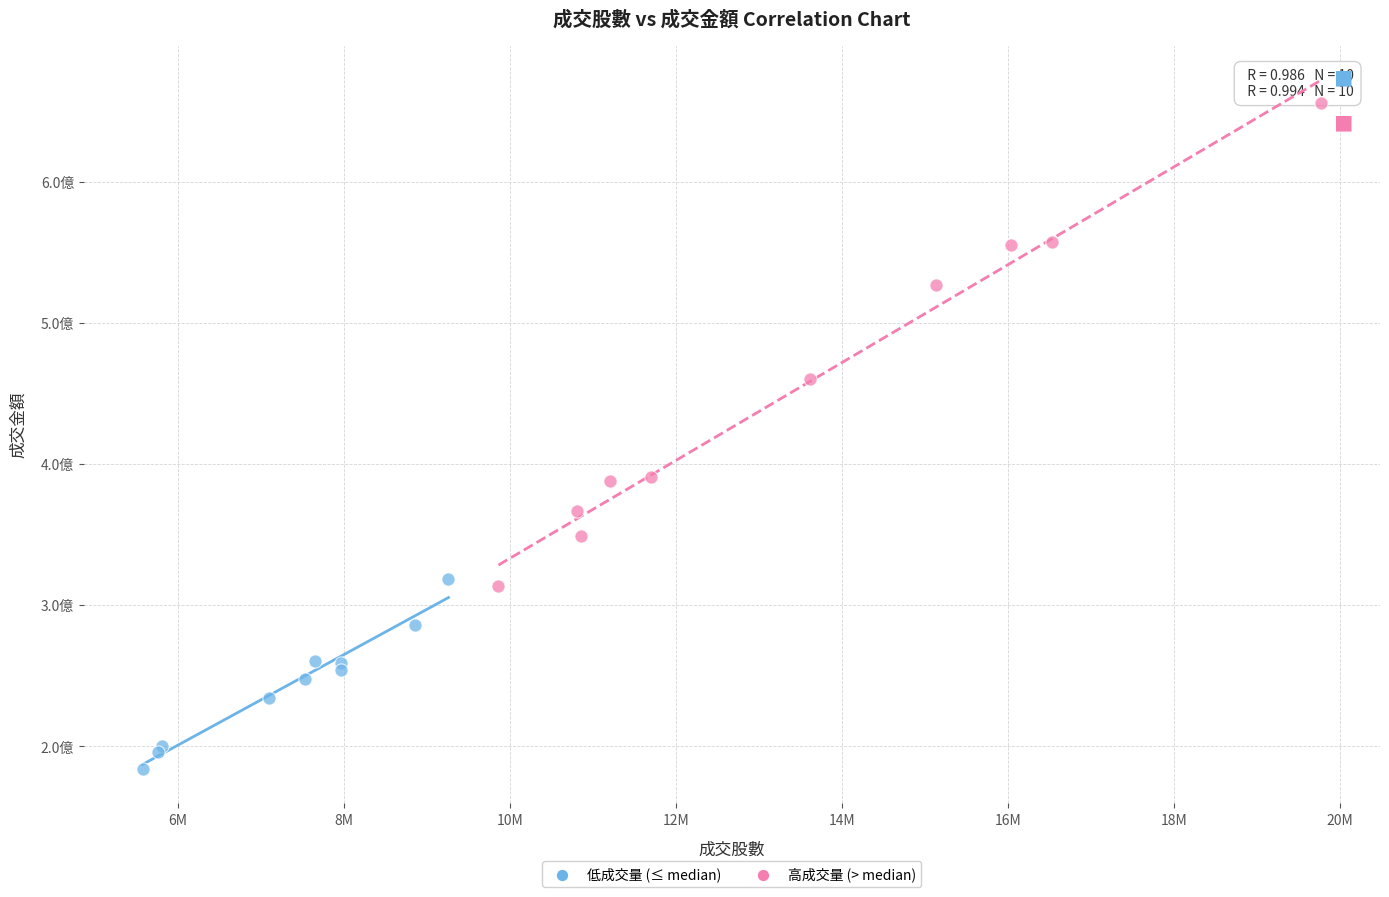

Which series reaches the minimum Y coordinate?

低成交量 (≤ median)